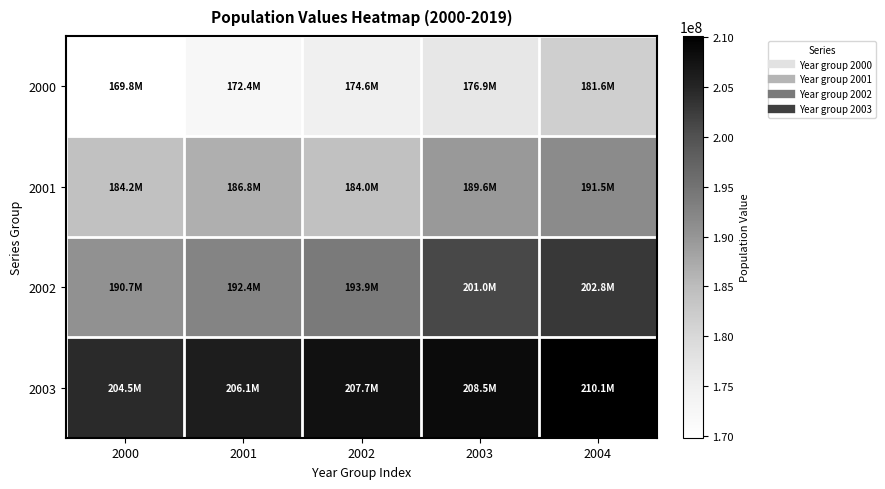

Reading left to right, transcribe all the data shown in this chart.

2000: 2000=169799170	2001=172385826	2002=174632960	2003=176871437	2004=181581024
2001: 2000=184184264	2001=186770562	2002=183989711	2003=189612814	2004=191480630
2002: 2000=190747855	2001=192379287	2002=193946886	2003=201032714	2004=202768562
2003: 2000=204450649	2001=206081432	2002=207660929	2003=208494900	2004=210147125